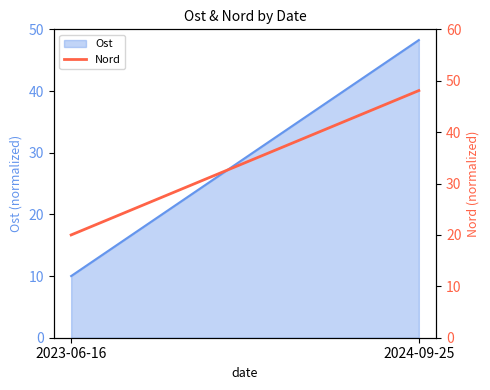

How many values are below 48?

1